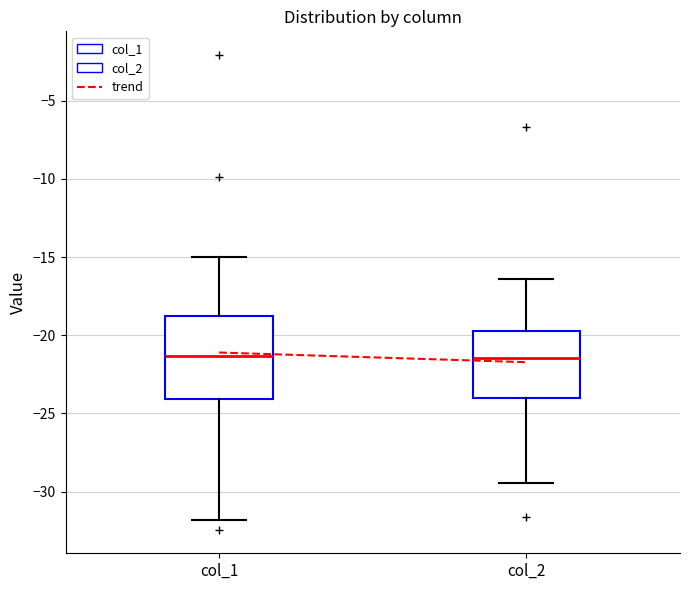

Reading left to right, read every box against the y-axis: the position of its median line, the range the box covers, and the ends of its whiskers. The values are not printed on the chart, so give them approximately, as read against the axis.

col_1: median -21.5, box -24.0 to -19.0, whiskers -32.0 to -15.0
col_2: median -21.5, box -24.0 to -19.5, whiskers -29.5 to -16.5